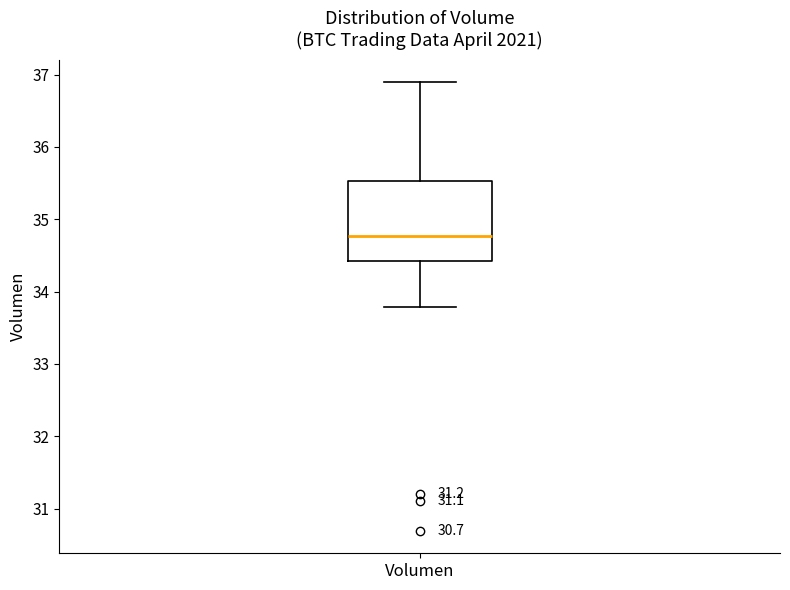

Transcribe this box plot: give where the median line is, the range the box spans, and where the two whiskers end, as read against the y-axis. The values are not printed on the chart, so give them approximately, as read against the axis.

median 34.8, box 34.4 to 35.5, whiskers 33.8 to 36.9